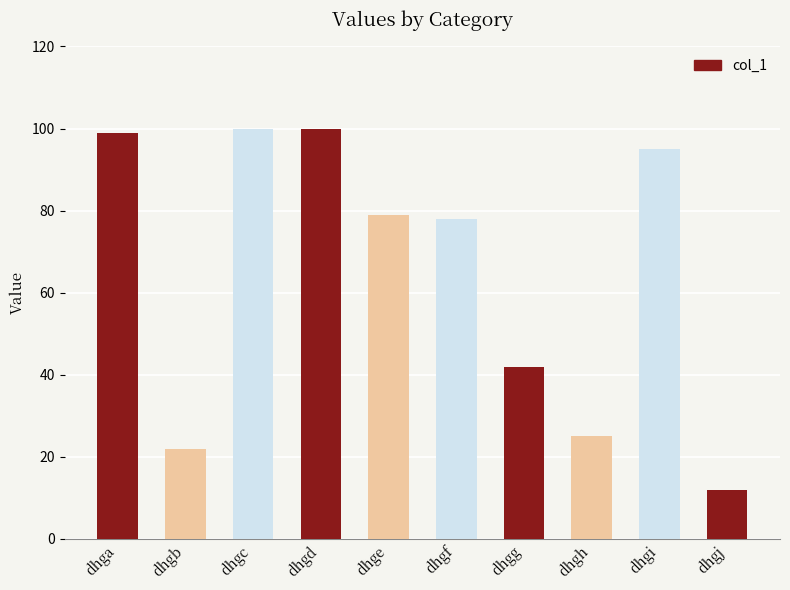

Are the bars horizontal?

No